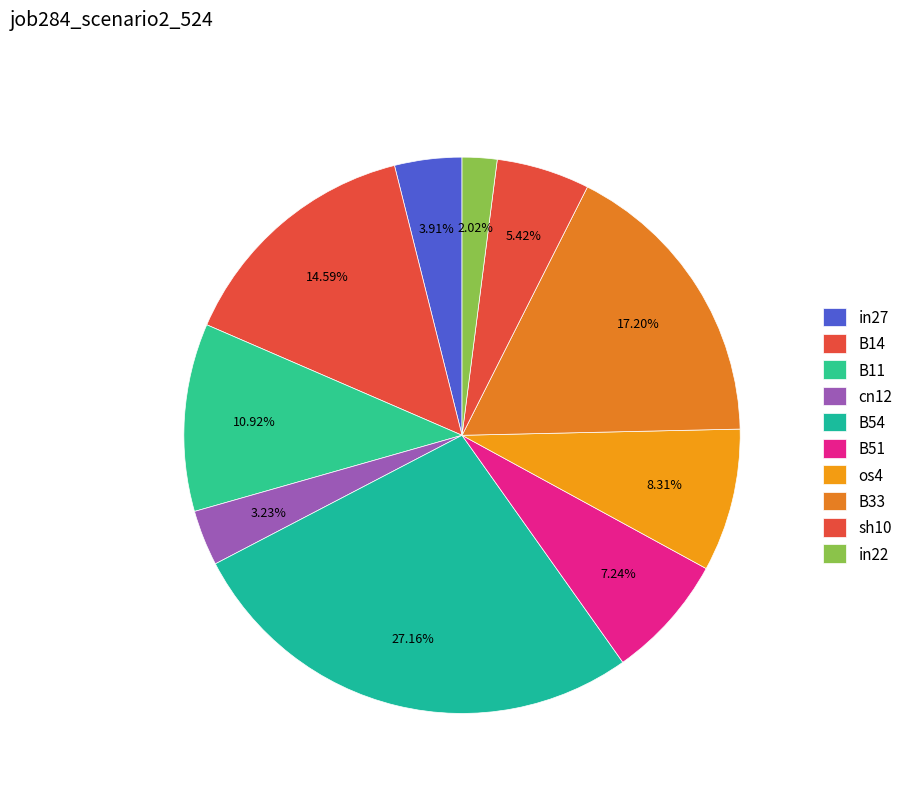

To the nearest percent, what percentage of the pie is B11?

11%